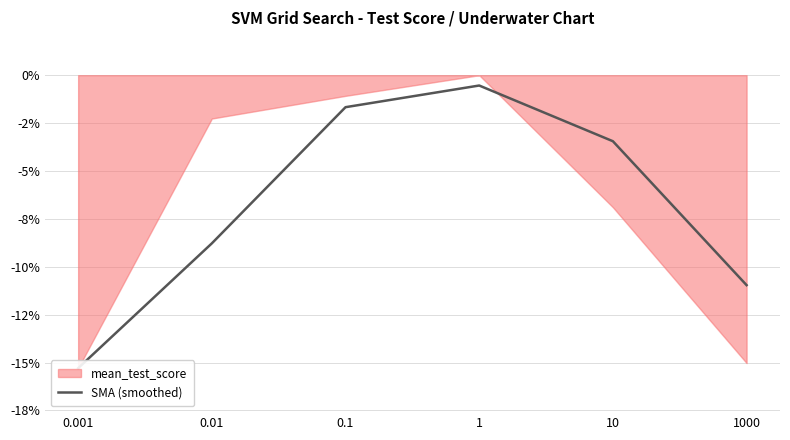

Reading left to right, list all the values displayed in this chart.

0.001=-15.3	0.01=-8.8	0.1=-1.7	1=-0.5	10=-3.4	1000=-11.0